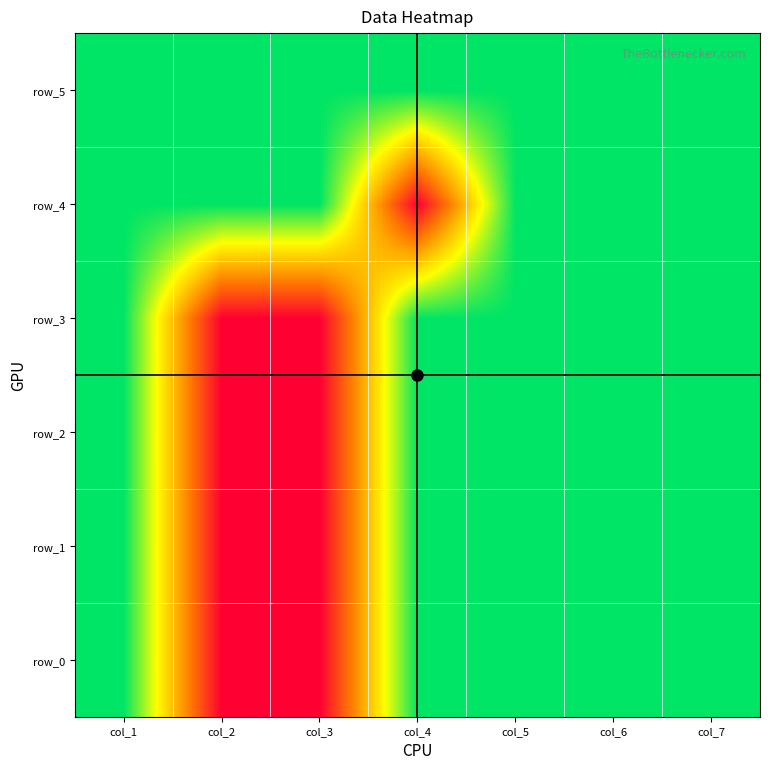

Which series has the widest spread of values?

row_0